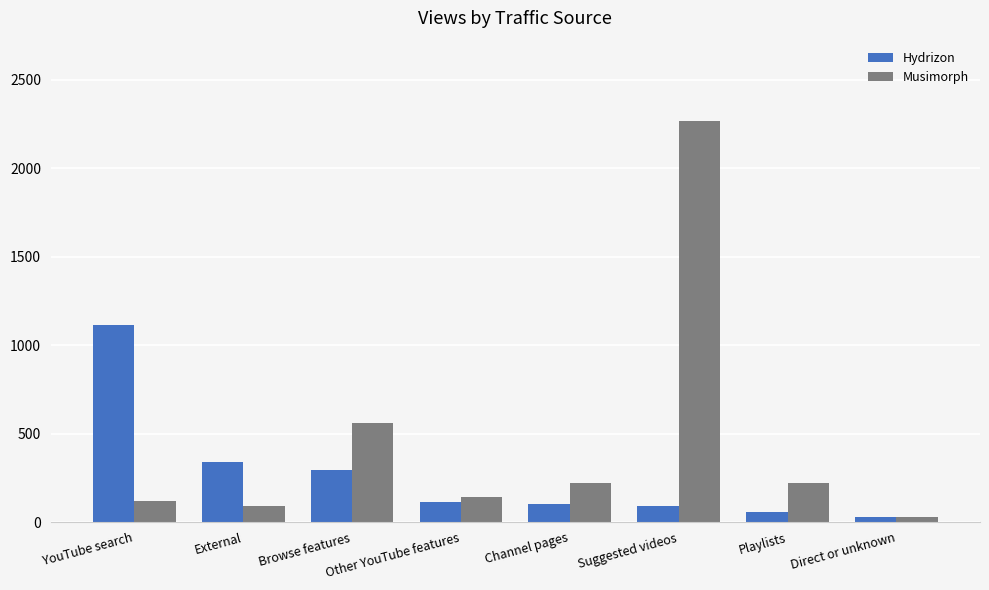

How many distinct data groups are displayed?

2